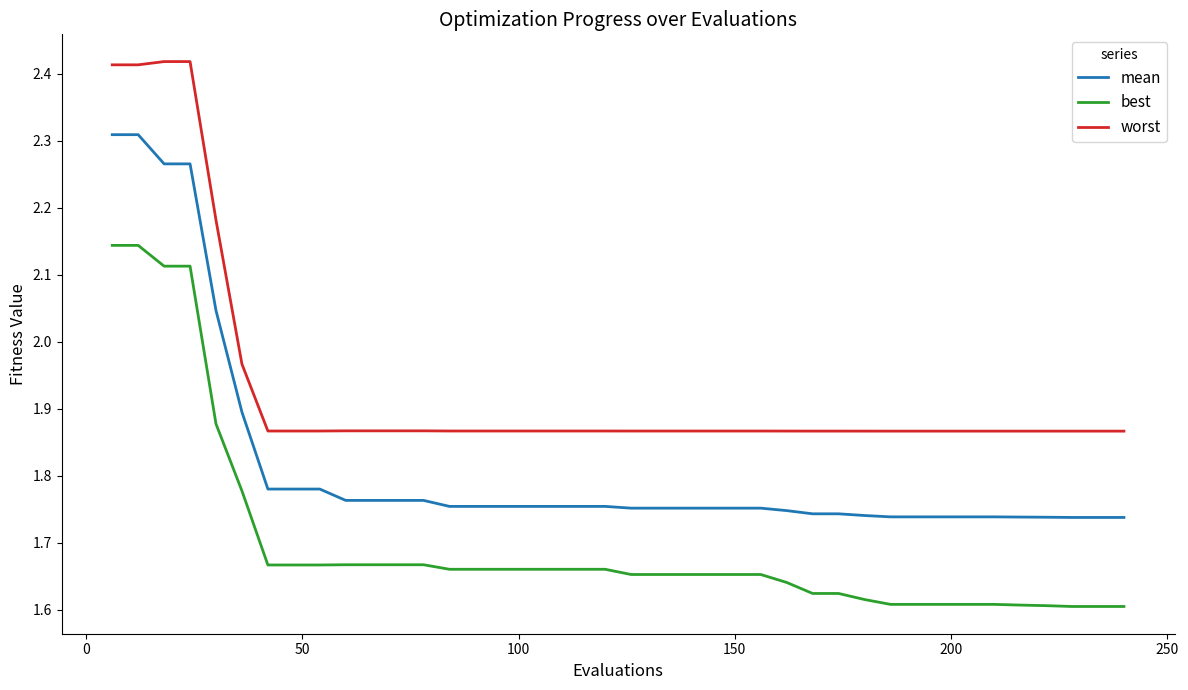

Which series has the largest total across all categories?

worst